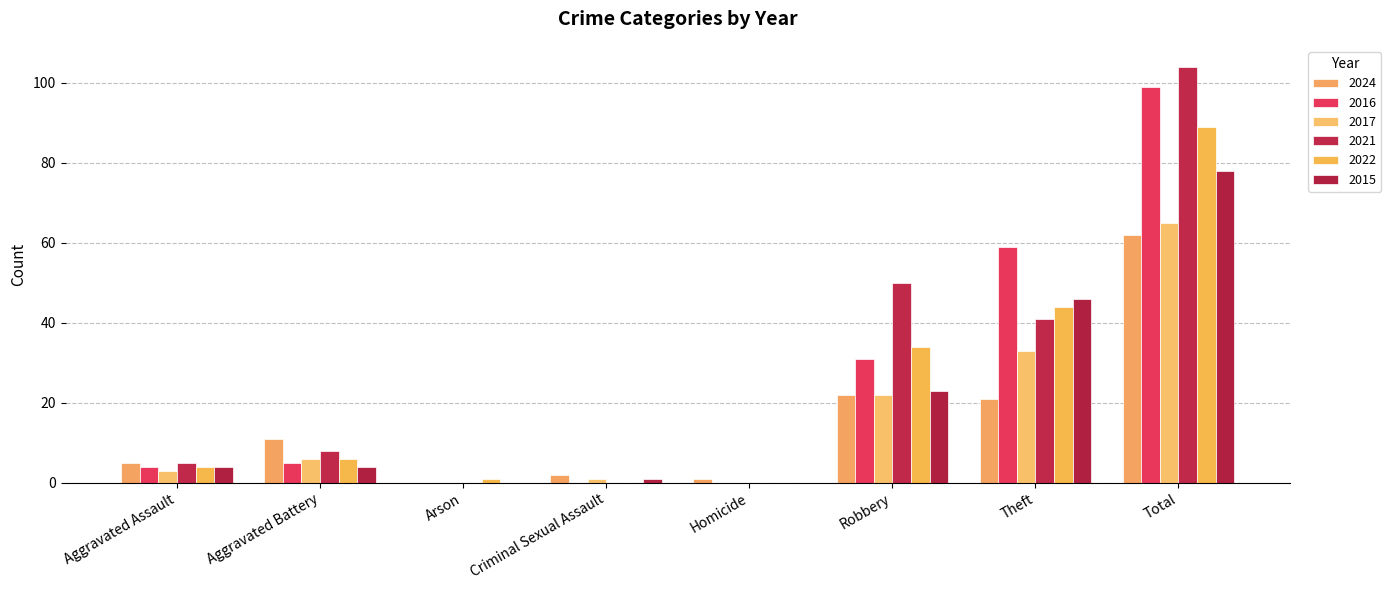

Which series has the largest range (max minus min)?

2021